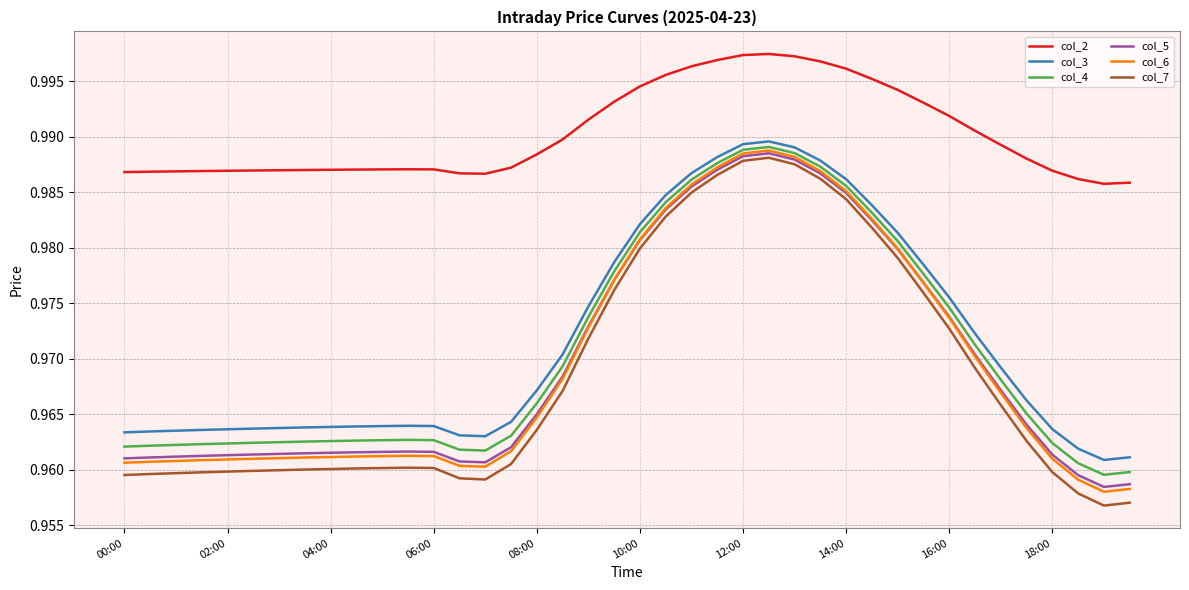

True or false: col_4 and col_7 intersect in this chart.

False